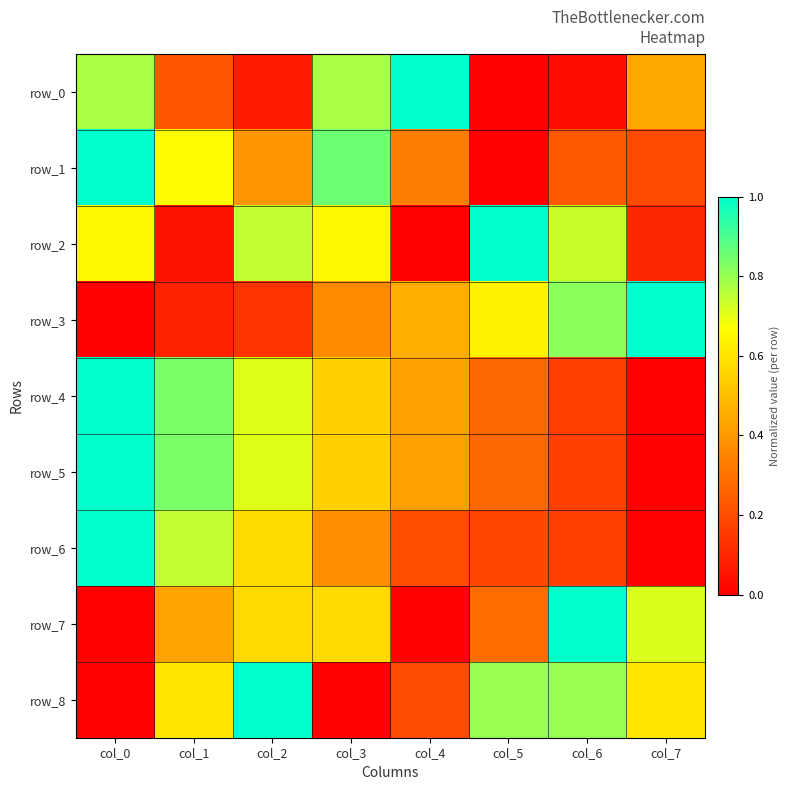

How many values in the row_2 series exceed 0?

7